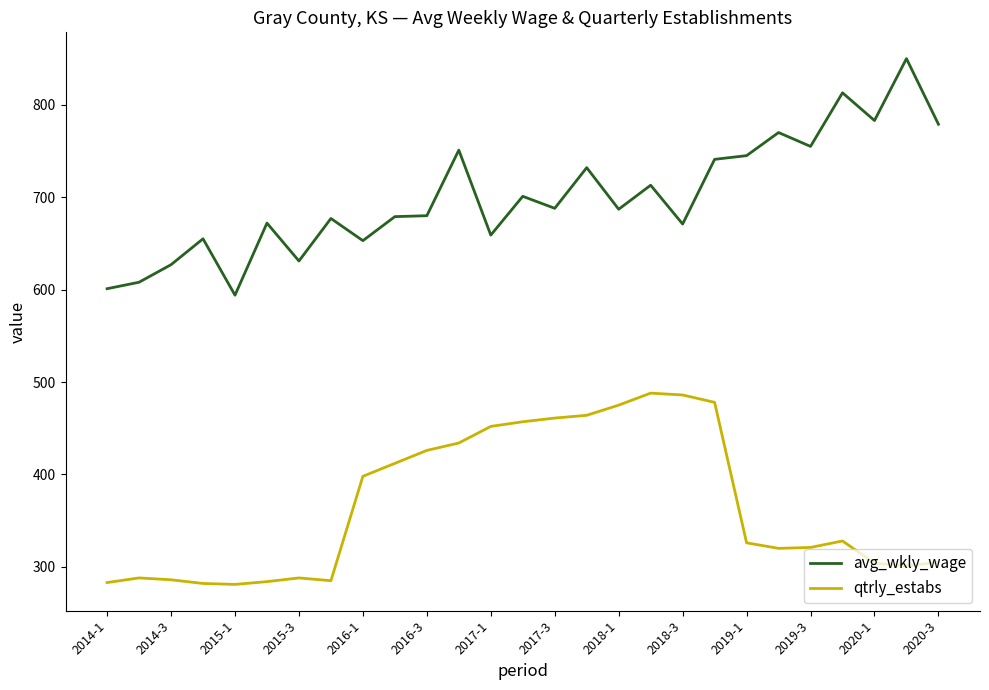

What is the sum of all avg_wkly_wage values?

18915